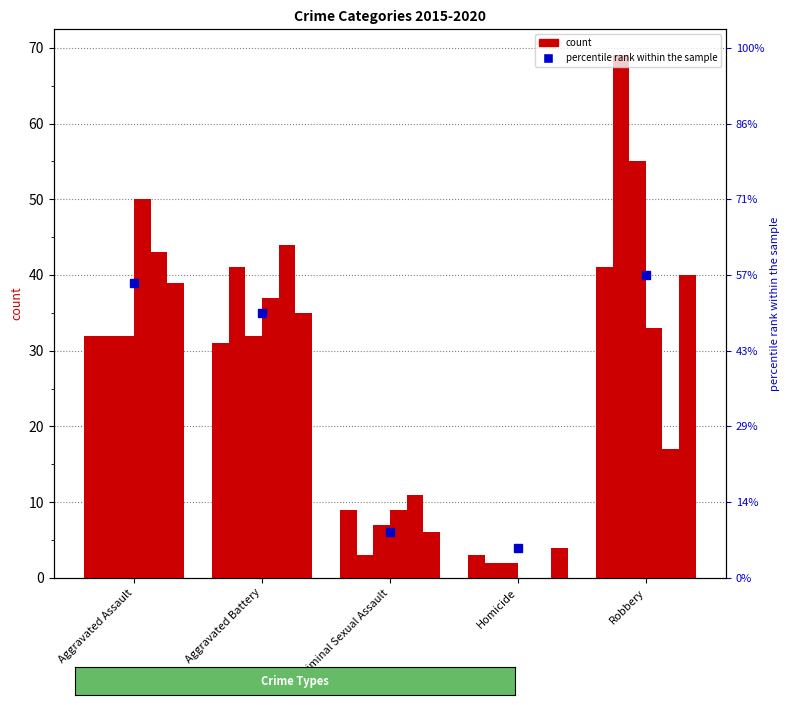

What position from the right is Homicide?

2